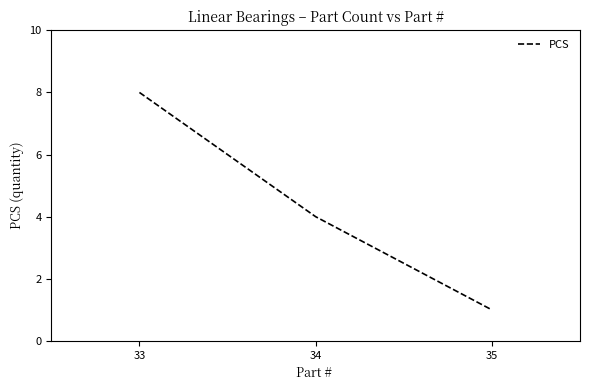

List the labels in order of value, largest first.

33, 34, 35